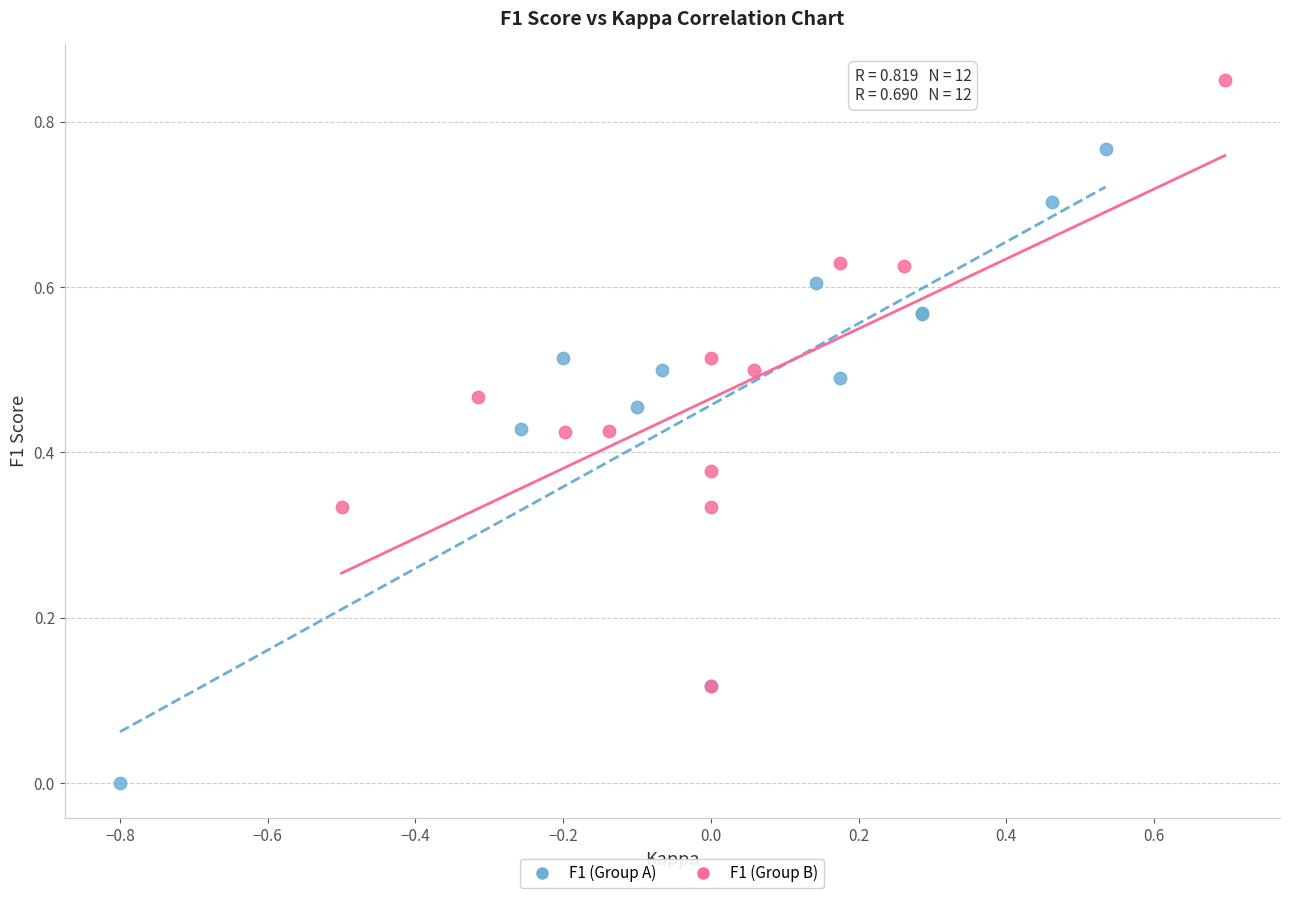

Which series reaches the maximum Y coordinate?

F1 (Group B)